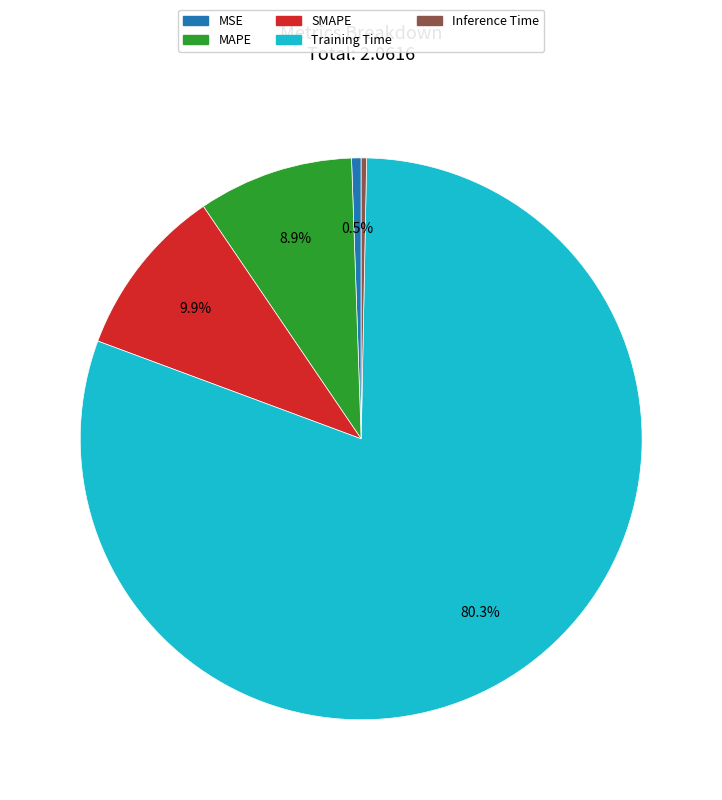

The Training Time slice represents 80% of the pie. True or false?

True